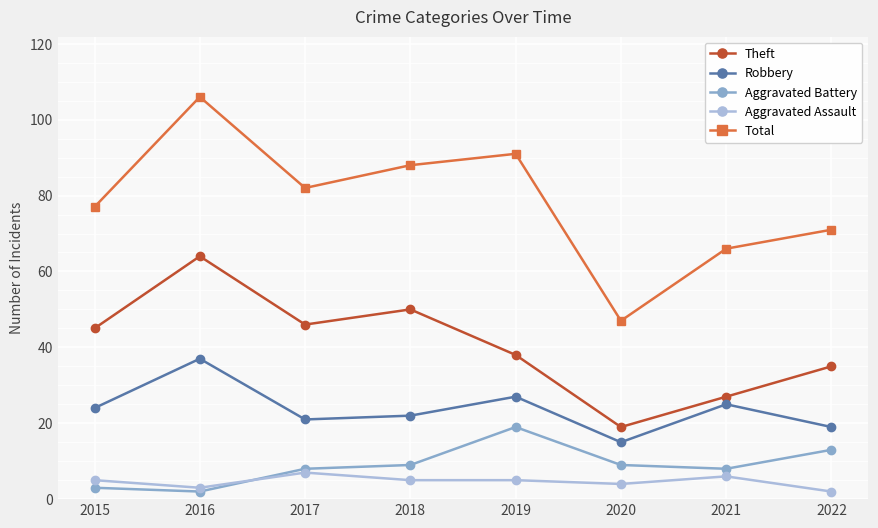

Rank the series at 2016 from highest to lowest value.

Total, Theft, Robbery, Aggravated Assault, Aggravated Battery